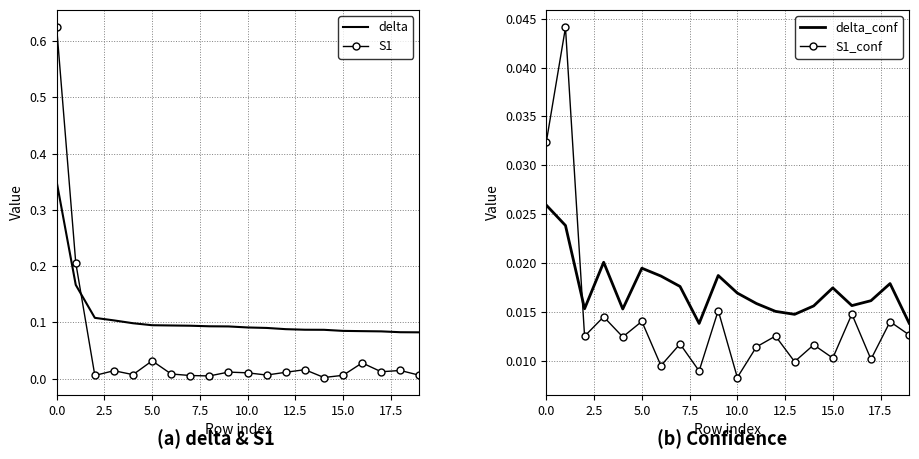

How many times do S1 and delta cross each other?

1